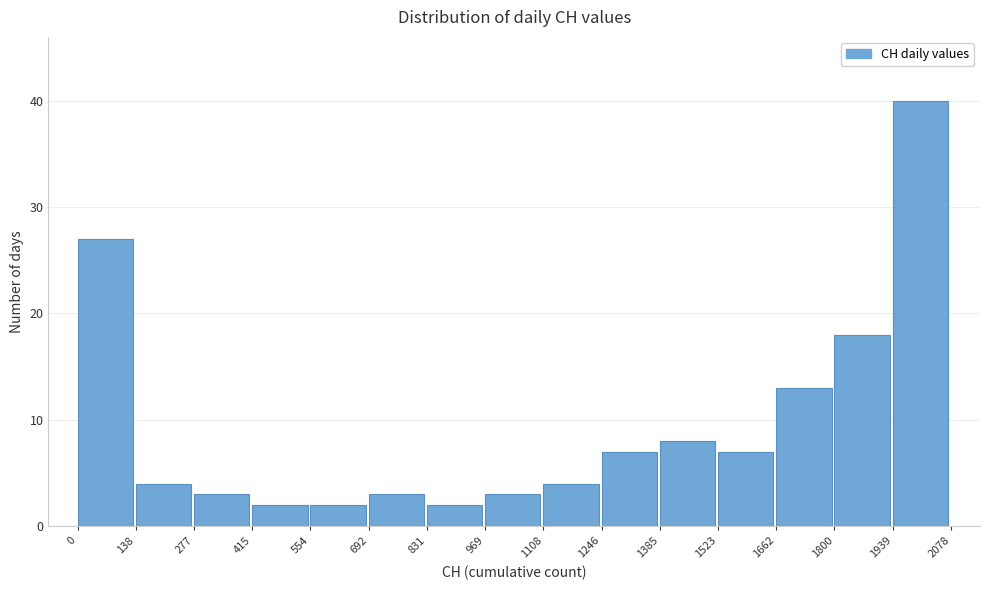

Reading left to right, list every bar in this chart as the range it spans on the x-axis followed by its height. The values are not printed on the chart, so give them approximately, as read against the axis.

0 to 138: 27
138 to 277: 4
277 to 415: 3
415 to 554: 2
554 to 692: 2
692 to 831: 3
831 to 969: 2
969 to 1108: 3
1108 to 1246: 4
1246 to 1385: 7
1385 to 1523: 8
1523 to 1662: 7
1662 to 1800: 13
1800 to 1939: 18
1939 to 2078: 40